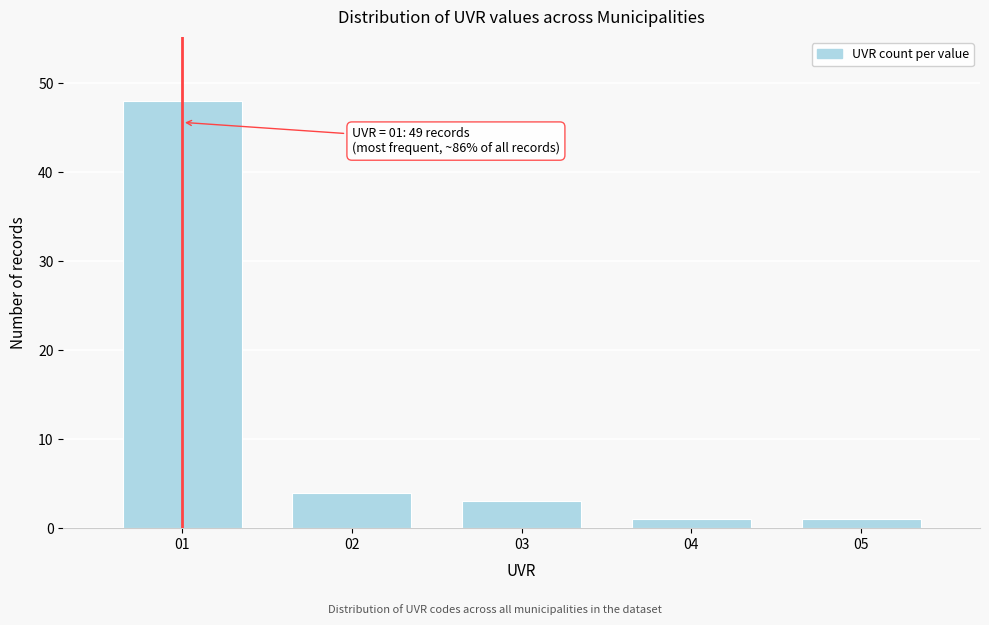

Reading left to right, list all the values displayed in this chart.

48	4	3	1	1